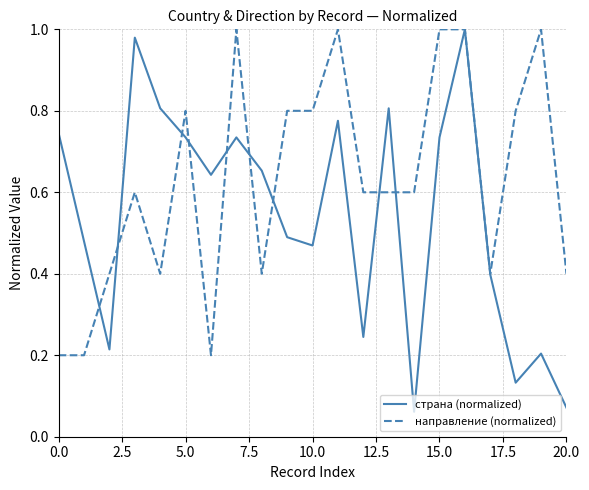

Which series has the widest spread of values?

страна (normalized)